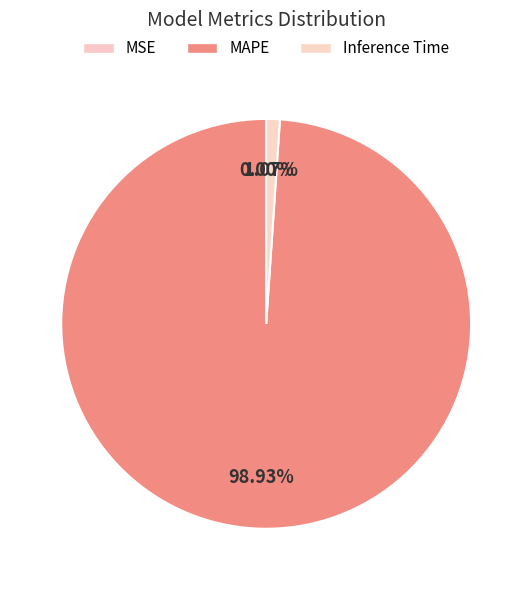

Is MAPE the majority of the pie?

Yes